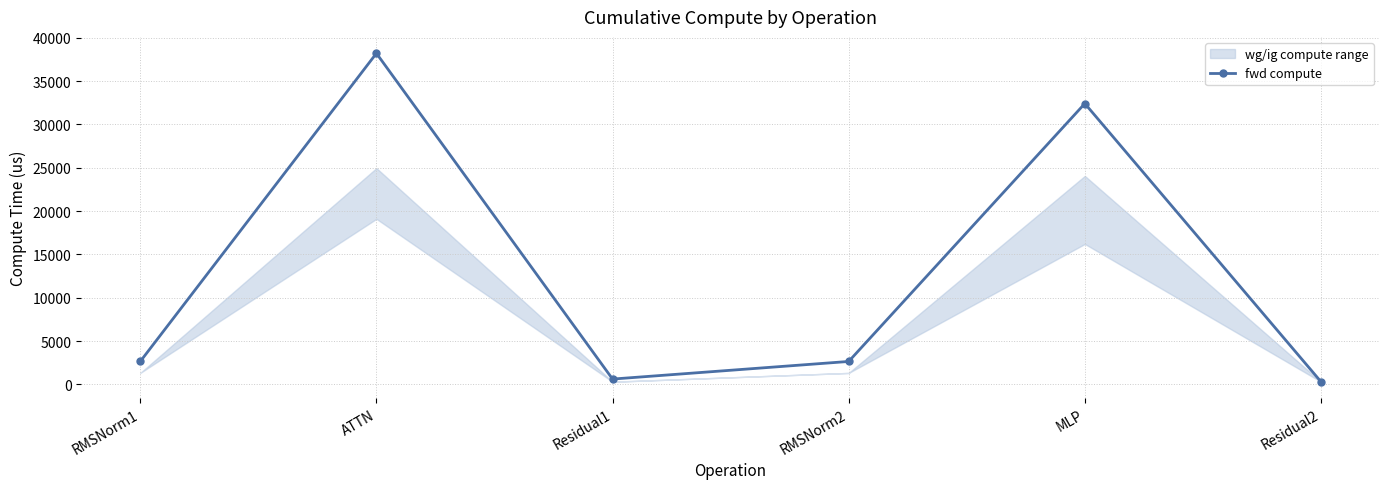

List the labels in order of value, largest first.

ATTN, MLP, RMSNorm1, RMSNorm2, Residual1, Residual2